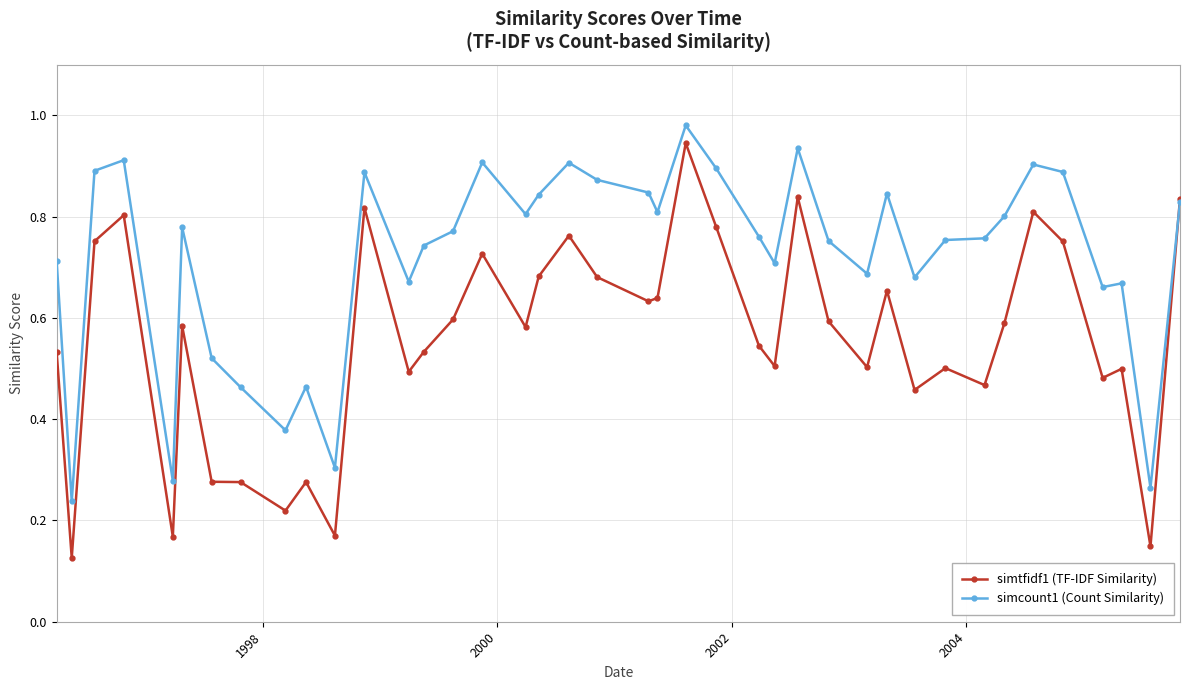

Which series has the widest spread of values?

simtfidf1 (TF-IDF Similarity)